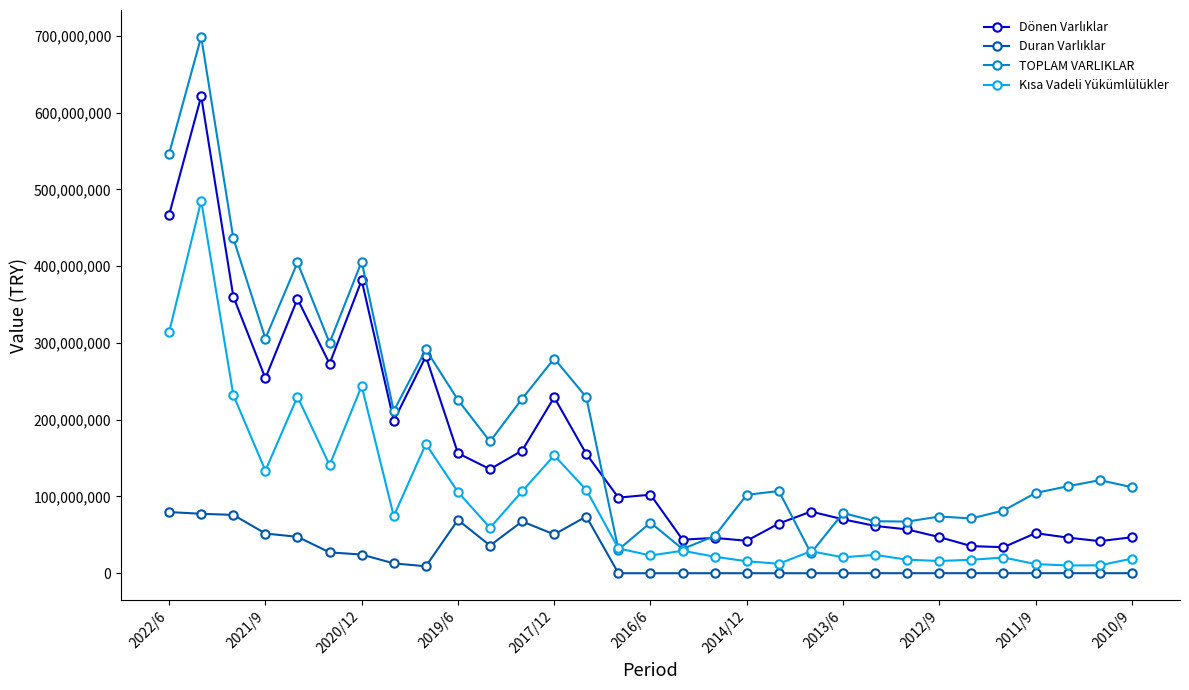

Which series has the widest spread of values?

TOPLAM VARLIKLAR